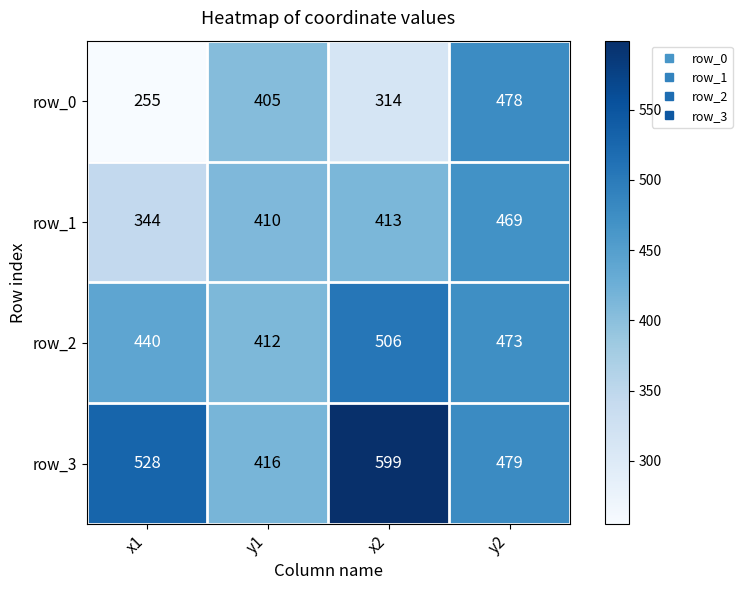

True or false: row_0 has a value of 255 at x1.

True